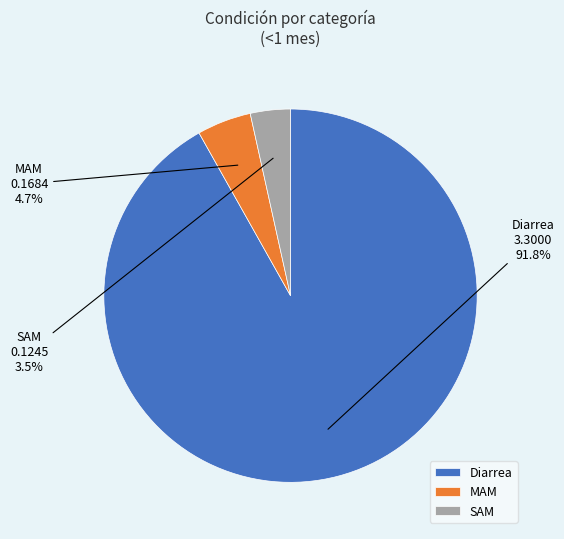

Count the number of slices in the pie.

3